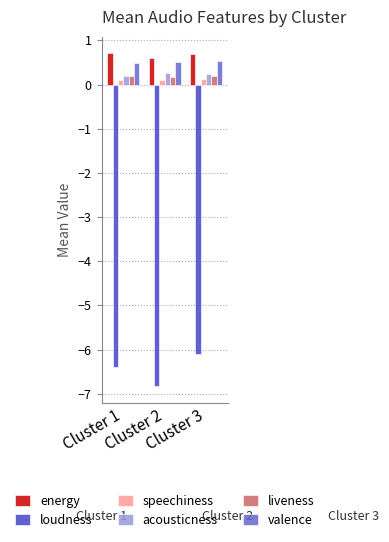

What is the average value of the valence series?

0.5